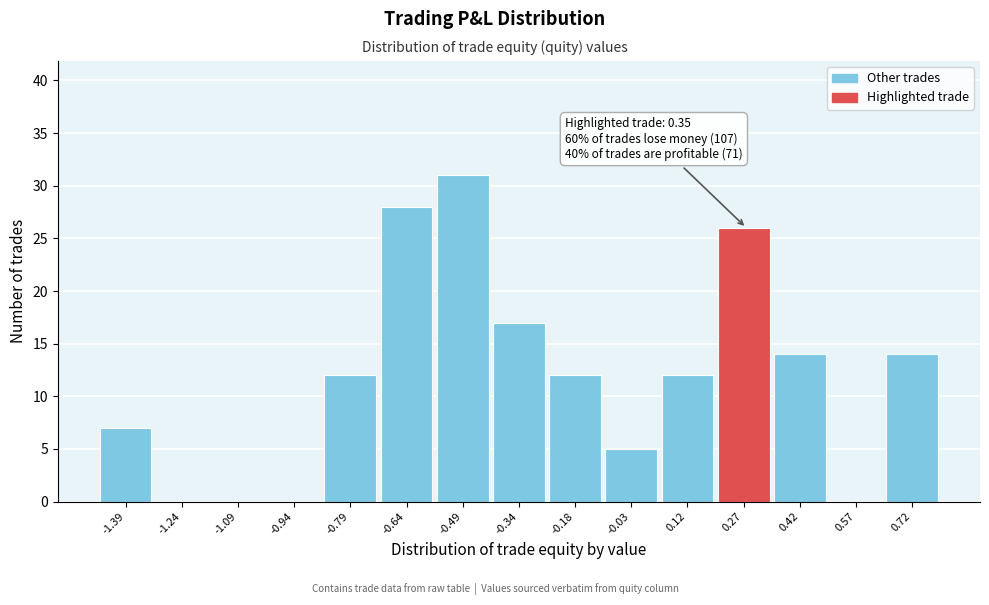

Reading left to right, transcribe all the data shown in this chart.

-1.39=7	-1.24=0	-1.09=0	-0.94=0	-0.79=12	-0.64=28	-0.49=31	-0.34=17	-0.18=12	-0.03=5	0.12=12	0.27=26	0.42=14	0.57=0	0.72=14